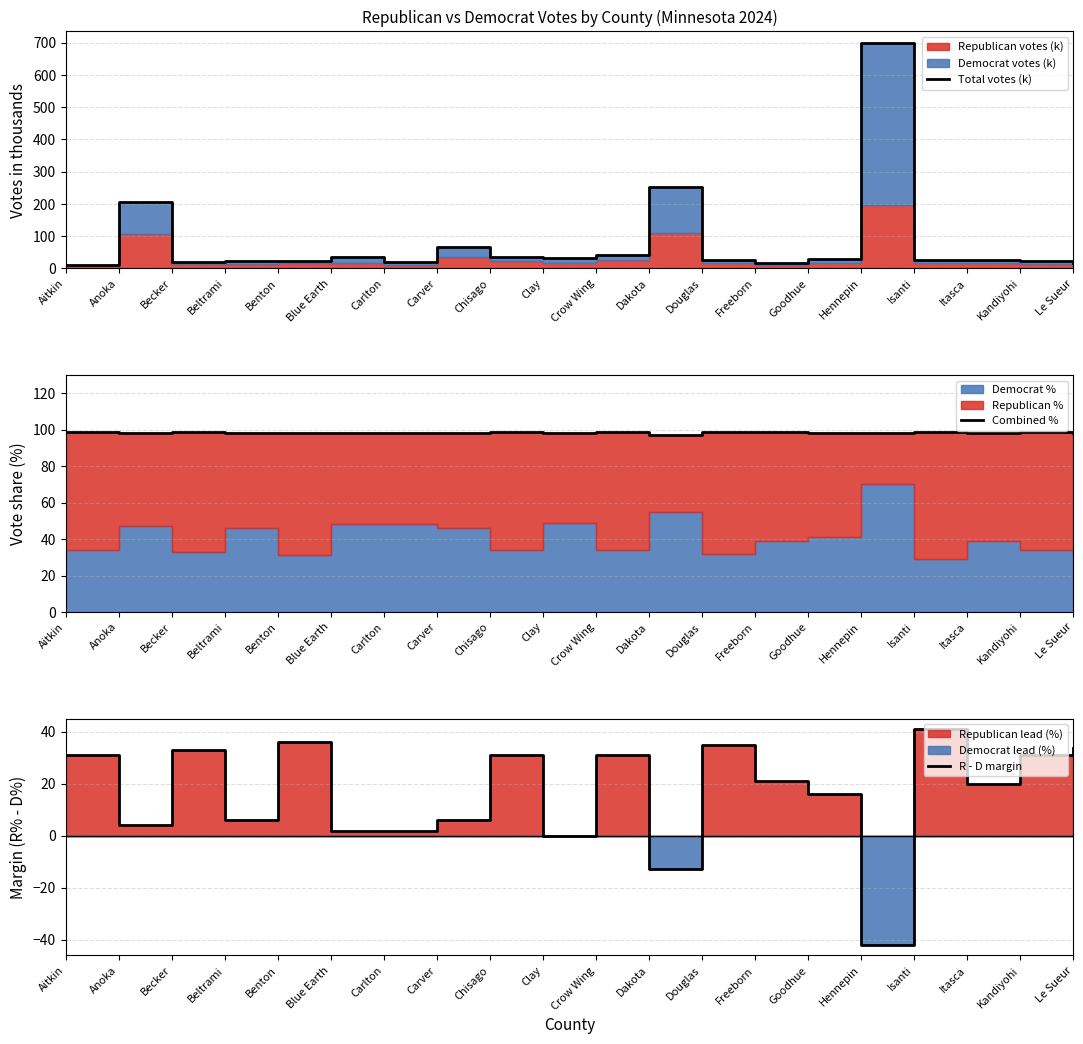

What is the spread (max minus min) of values at Anoka?

200.6